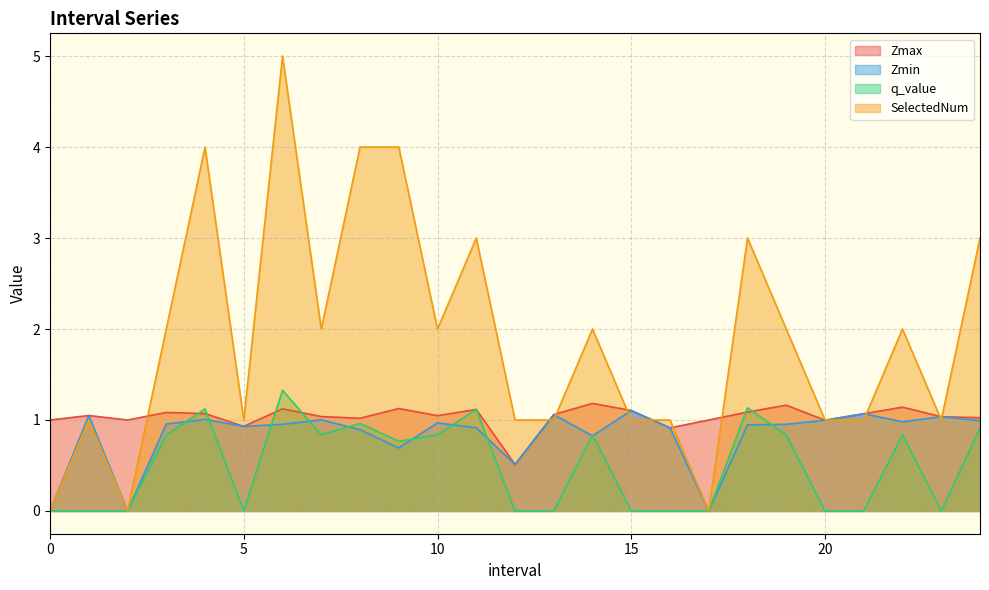

How many values in the SelectedNum series are below 2?

12